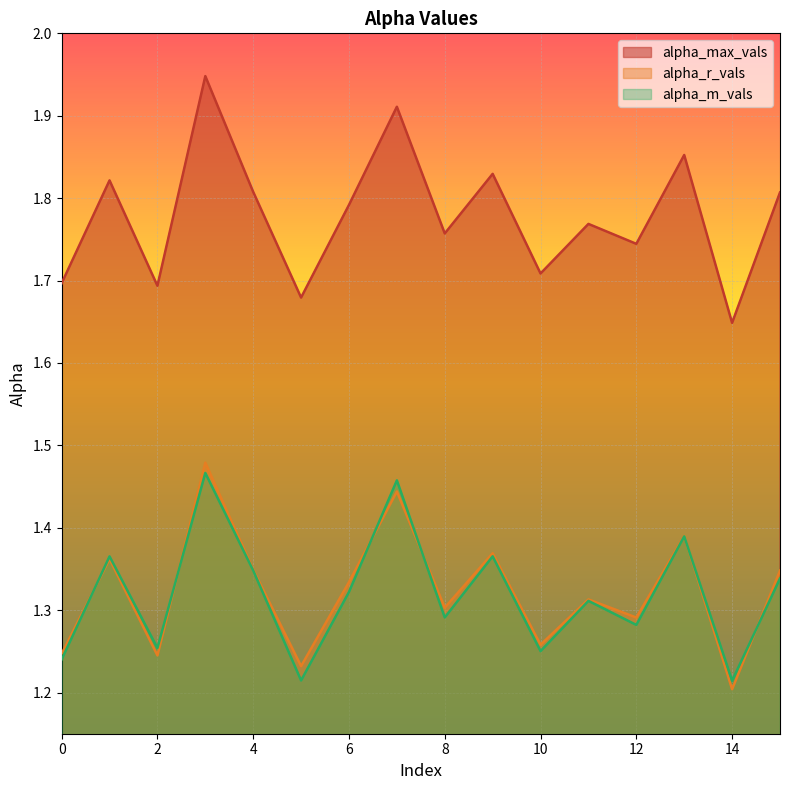

What is the value of the alpha_max_vals point at the 13th from the left?

1.7